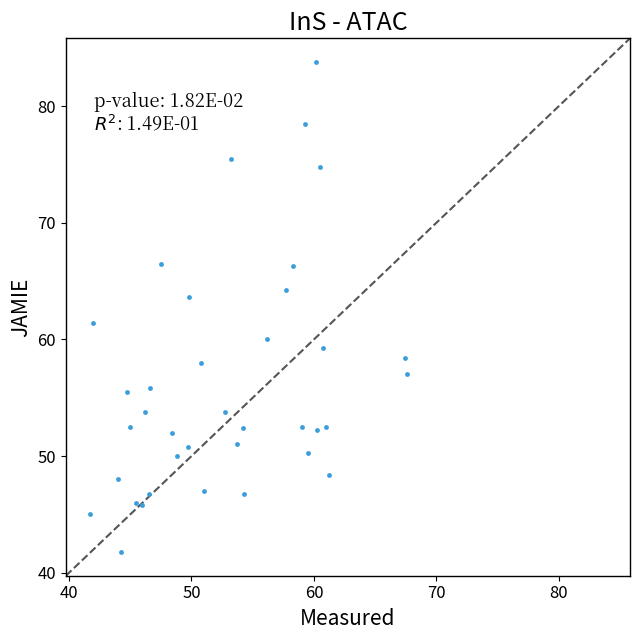

What Y value in the scatter plot is closest to 62?

61.4